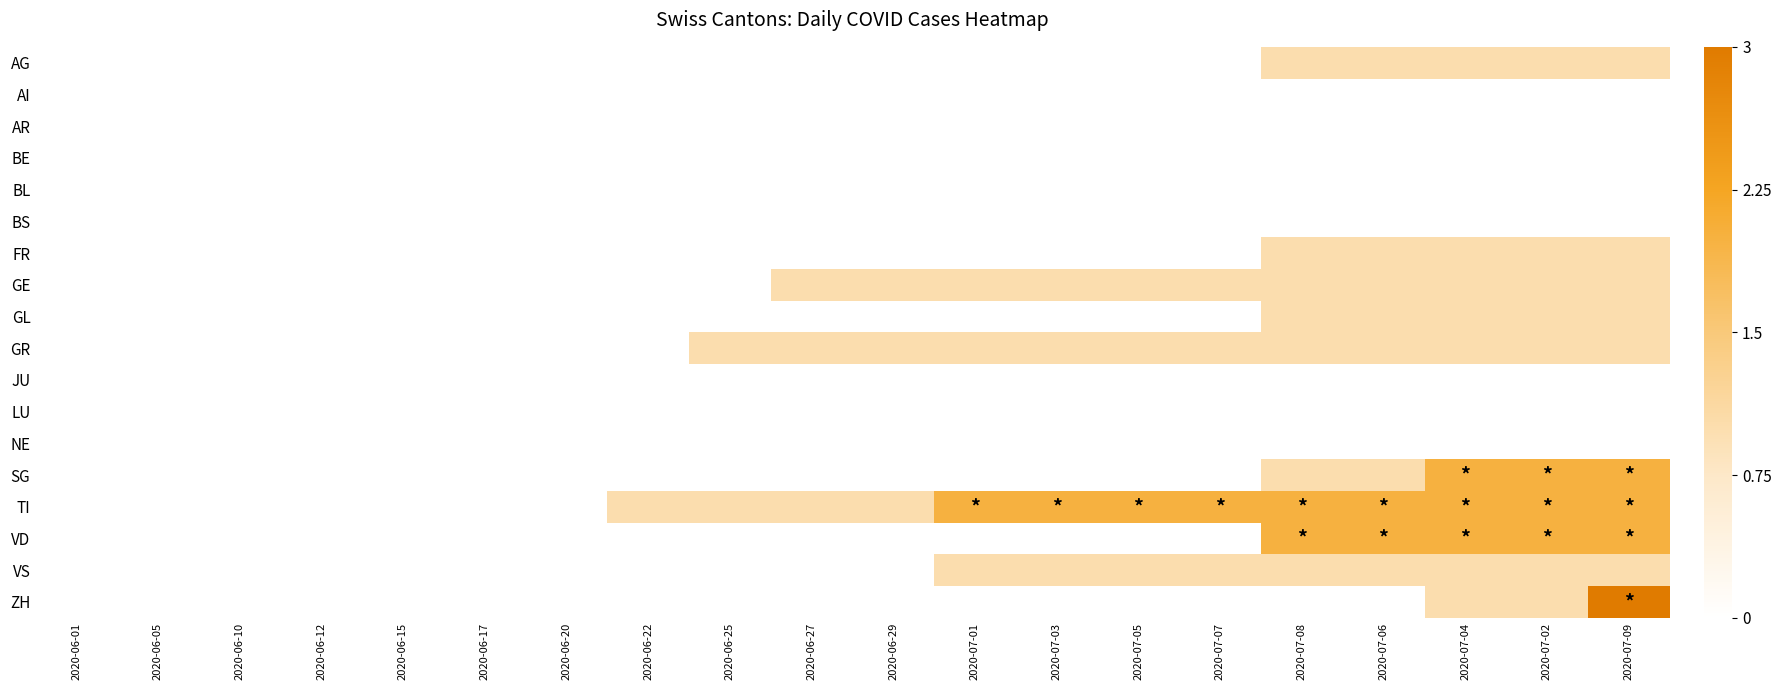

Reading left to right, transcribe all the data shown in this chart.

AG: 2020-06-01=0	2020-06-05=0	2020-06-10=0	2020-06-12=0	2020-06-15=0	2020-06-17=0	2020-06-20=0	2020-06-22=0	2020-06-25=0	2020-06-27=0	2020-06-29=0	2020-07-01=0	2020-07-03=0	2020-07-05=0	2020-07-07=0	2020-07-08=1	2020-07-06=1	2020-07-04=1	2020-07-02=1	2020-07-09=1
AI: 2020-06-01=0	2020-06-05=0	2020-06-10=0	2020-06-12=0	2020-06-15=0	2020-06-17=0	2020-06-20=0	2020-06-22=0	2020-06-25=0	2020-06-27=0	2020-06-29=0	2020-07-01=0	2020-07-03=0	2020-07-05=0	2020-07-07=0	2020-07-08=0	2020-07-06=0	2020-07-04=0	2020-07-02=0	2020-07-09=0
AR: 2020-06-01=0	2020-06-05=0	2020-06-10=0	2020-06-12=0	2020-06-15=0	2020-06-17=0	2020-06-20=0	2020-06-22=0	2020-06-25=0	2020-06-27=0	2020-06-29=0	2020-07-01=0	2020-07-03=0	2020-07-05=0	2020-07-07=0	2020-07-08=0	2020-07-06=0	2020-07-04=0	2020-07-02=0	2020-07-09=0
BE: 2020-06-01=0	2020-06-05=0	2020-06-10=0	2020-06-12=0	2020-06-15=0	2020-06-17=0	2020-06-20=0	2020-06-22=0	2020-06-25=0	2020-06-27=0	2020-06-29=0	2020-07-01=0	2020-07-03=0	2020-07-05=0	2020-07-07=0	2020-07-08=0	2020-07-06=0	2020-07-04=0	2020-07-02=0	2020-07-09=0
BL: 2020-06-01=0	2020-06-05=0	2020-06-10=0	2020-06-12=0	2020-06-15=0	2020-06-17=0	2020-06-20=0	2020-06-22=0	2020-06-25=0	2020-06-27=0	2020-06-29=0	2020-07-01=0	2020-07-03=0	2020-07-05=0	2020-07-07=0	2020-07-08=0	2020-07-06=0	2020-07-04=0	2020-07-02=0	2020-07-09=0
BS: 2020-06-01=0	2020-06-05=0	2020-06-10=0	2020-06-12=0	2020-06-15=0	2020-06-17=0	2020-06-20=0	2020-06-22=0	2020-06-25=0	2020-06-27=0	2020-06-29=0	2020-07-01=0	2020-07-03=0	2020-07-05=0	2020-07-07=0	2020-07-08=0	2020-07-06=0	2020-07-04=0	2020-07-02=0	2020-07-09=0
FR: 2020-06-01=0	2020-06-05=0	2020-06-10=0	2020-06-12=0	2020-06-15=0	2020-06-17=0	2020-06-20=0	2020-06-22=0	2020-06-25=0	2020-06-27=0	2020-06-29=0	2020-07-01=0	2020-07-03=0	2020-07-05=0	2020-07-07=0	2020-07-08=1	2020-07-06=1	2020-07-04=1	2020-07-02=1	2020-07-09=1
GE: 2020-06-01=0	2020-06-05=0	2020-06-10=0	2020-06-12=0	2020-06-15=0	2020-06-17=0	2020-06-20=0	2020-06-22=0	2020-06-25=0	2020-06-27=1	2020-06-29=1	2020-07-01=1	2020-07-03=1	2020-07-05=1	2020-07-07=1	2020-07-08=1	2020-07-06=1	2020-07-04=1	2020-07-02=1	2020-07-09=1
GL: 2020-06-01=0	2020-06-05=0	2020-06-10=0	2020-06-12=0	2020-06-15=0	2020-06-17=0	2020-06-20=0	2020-06-22=0	2020-06-25=0	2020-06-27=0	2020-06-29=0	2020-07-01=0	2020-07-03=0	2020-07-05=0	2020-07-07=0	2020-07-08=1	2020-07-06=1	2020-07-04=1	2020-07-02=1	2020-07-09=1
GR: 2020-06-01=0	2020-06-05=0	2020-06-10=0	2020-06-12=0	2020-06-15=0	2020-06-17=0	2020-06-20=0	2020-06-22=0	2020-06-25=1	2020-06-27=1	2020-06-29=1	2020-07-01=1	2020-07-03=1	2020-07-05=1	2020-07-07=1	2020-07-08=1	2020-07-06=1	2020-07-04=1	2020-07-02=1	2020-07-09=1
JU: 2020-06-01=0	2020-06-05=0	2020-06-10=0	2020-06-12=0	2020-06-15=0	2020-06-17=0	2020-06-20=0	2020-06-22=0	2020-06-25=0	2020-06-27=0	2020-06-29=0	2020-07-01=0	2020-07-03=0	2020-07-05=0	2020-07-07=0	2020-07-08=0	2020-07-06=0	2020-07-04=0	2020-07-02=0	2020-07-09=0
LU: 2020-06-01=0	2020-06-05=0	2020-06-10=0	2020-06-12=0	2020-06-15=0	2020-06-17=0	2020-06-20=0	2020-06-22=0	2020-06-25=0	2020-06-27=0	2020-06-29=0	2020-07-01=0	2020-07-03=0	2020-07-05=0	2020-07-07=0	2020-07-08=0	2020-07-06=0	2020-07-04=0	2020-07-02=0	2020-07-09=0
NE: 2020-06-01=0	2020-06-05=0	2020-06-10=0	2020-06-12=0	2020-06-15=0	2020-06-17=0	2020-06-20=0	2020-06-22=0	2020-06-25=0	2020-06-27=0	2020-06-29=0	2020-07-01=0	2020-07-03=0	2020-07-05=0	2020-07-07=0	2020-07-08=0	2020-07-06=0	2020-07-04=0	2020-07-02=0	2020-07-09=0
SG: 2020-06-01=0	2020-06-05=0	2020-06-10=0	2020-06-12=0	2020-06-15=0	2020-06-17=0	2020-06-20=0	2020-06-22=0	2020-06-25=0	2020-06-27=0	2020-06-29=0	2020-07-01=0	2020-07-03=0	2020-07-05=0	2020-07-07=0	2020-07-08=1	2020-07-06=1	2020-07-04=2	2020-07-02=2	2020-07-09=2
TI: 2020-06-01=0	2020-06-05=0	2020-06-10=0	2020-06-12=0	2020-06-15=0	2020-06-17=0	2020-06-20=0	2020-06-22=1	2020-06-25=1	2020-06-27=1	2020-06-29=1	2020-07-01=2	2020-07-03=2	2020-07-05=2	2020-07-07=2	2020-07-08=2	2020-07-06=2	2020-07-04=2	2020-07-02=2	2020-07-09=2
VD: 2020-06-01=0	2020-06-05=0	2020-06-10=0	2020-06-12=0	2020-06-15=0	2020-06-17=0	2020-06-20=0	2020-06-22=0	2020-06-25=0	2020-06-27=0	2020-06-29=0	2020-07-01=0	2020-07-03=0	2020-07-05=0	2020-07-07=0	2020-07-08=2	2020-07-06=2	2020-07-04=2	2020-07-02=2	2020-07-09=2
VS: 2020-06-01=0	2020-06-05=0	2020-06-10=0	2020-06-12=0	2020-06-15=0	2020-06-17=0	2020-06-20=0	2020-06-22=0	2020-06-25=0	2020-06-27=0	2020-06-29=0	2020-07-01=1	2020-07-03=1	2020-07-05=1	2020-07-07=1	2020-07-08=1	2020-07-06=1	2020-07-04=1	2020-07-02=1	2020-07-09=1
ZH: 2020-06-01=0	2020-06-05=0	2020-06-10=0	2020-06-12=0	2020-06-15=0	2020-06-17=0	2020-06-20=0	2020-06-22=0	2020-06-25=0	2020-06-27=0	2020-06-29=0	2020-07-01=0	2020-07-03=0	2020-07-05=0	2020-07-07=0	2020-07-08=0	2020-07-06=0	2020-07-04=1	2020-07-02=1	2020-07-09=3